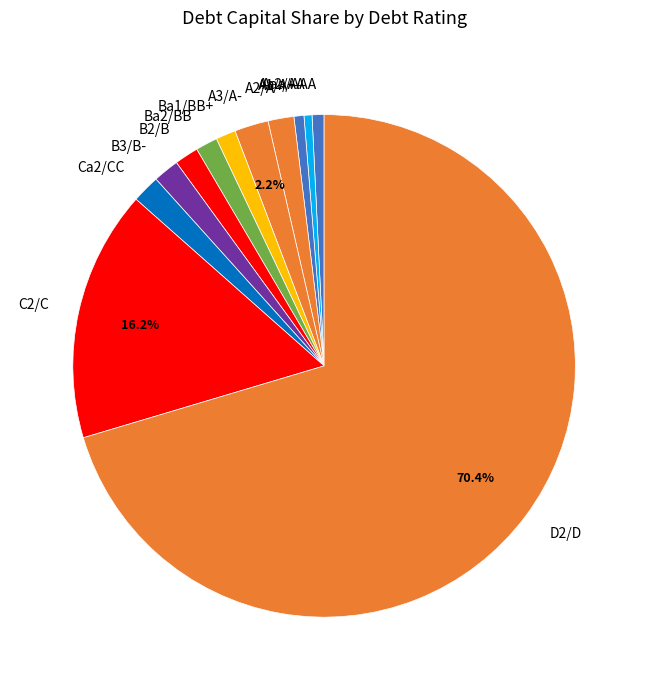

What is the ratio of the value at A3/A- to the value at Ba1/BB+?

1.7